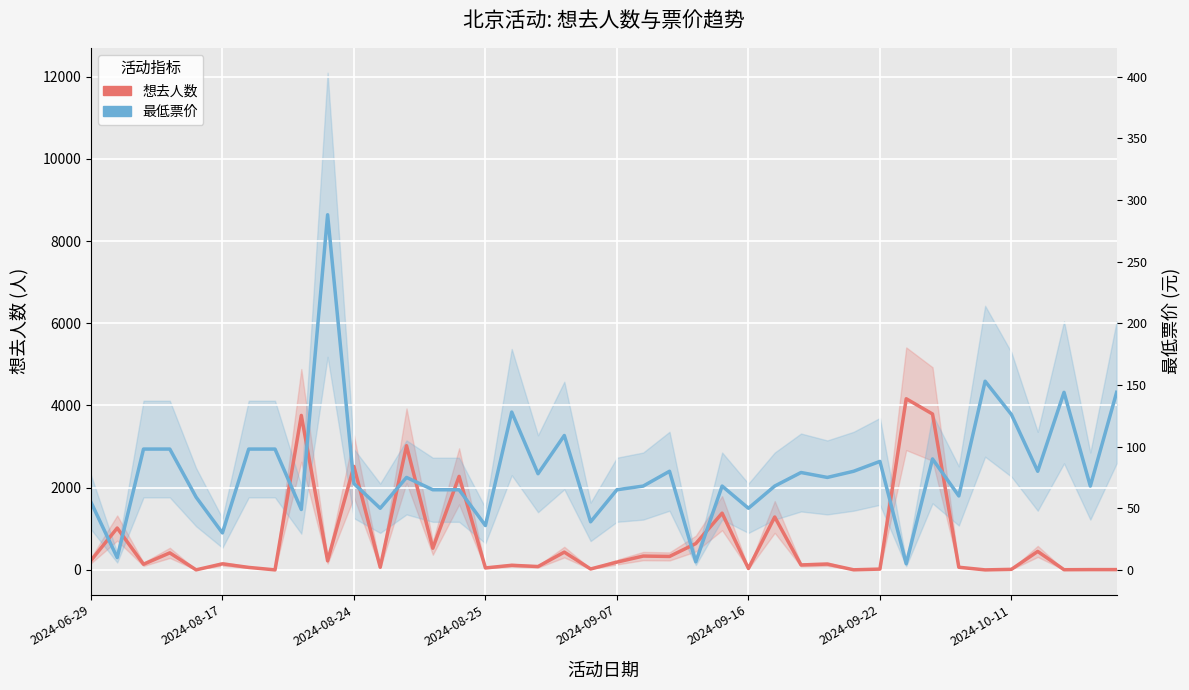

What is the difference between the highest and lowest values at 18?

2837